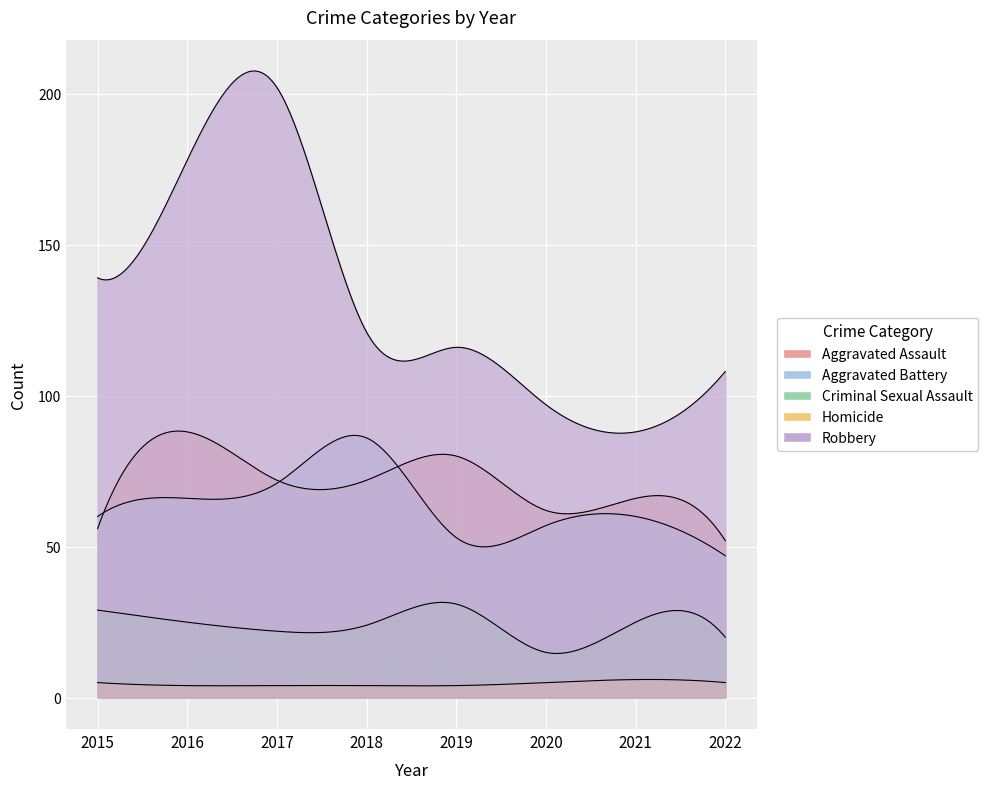

True or false: Robbery and Homicide cross at least once.

False